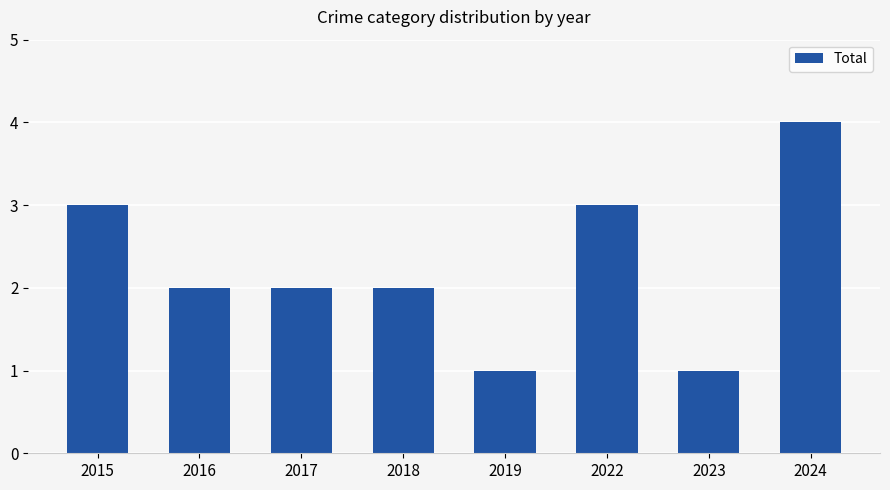

How many values are between 2 and 3?

5